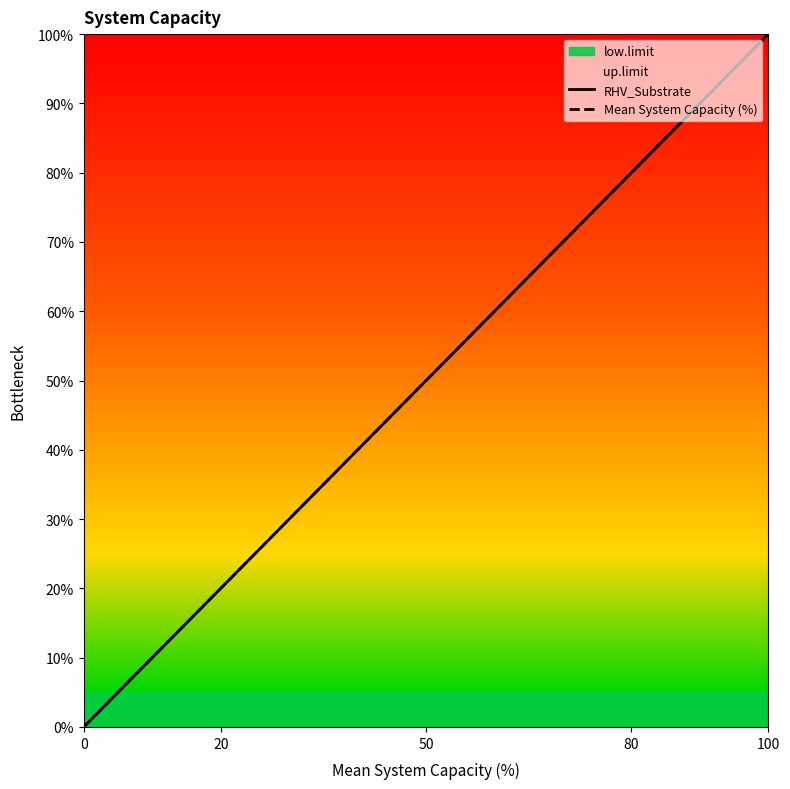

True or false: Mean System Capacity (%) and RHV_Substrate intersect in this chart.

False